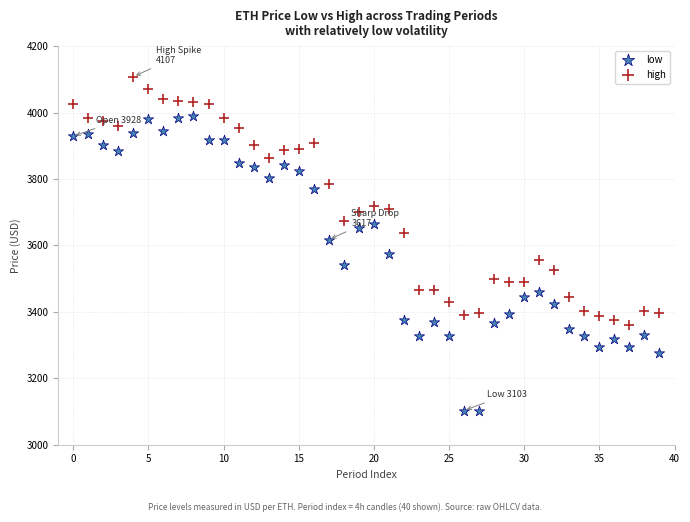

Which series has the largest Y range (max minus min)?

low